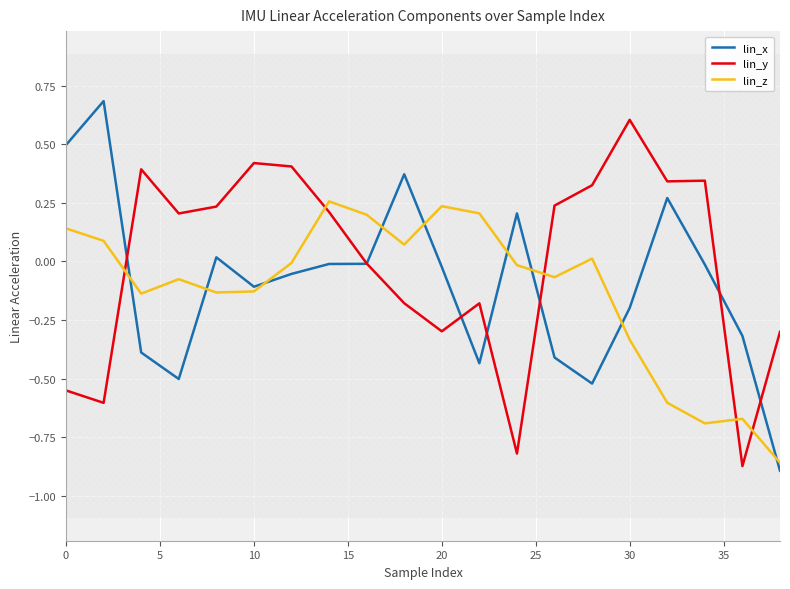

What is the maximum value for lin_y?

0.6